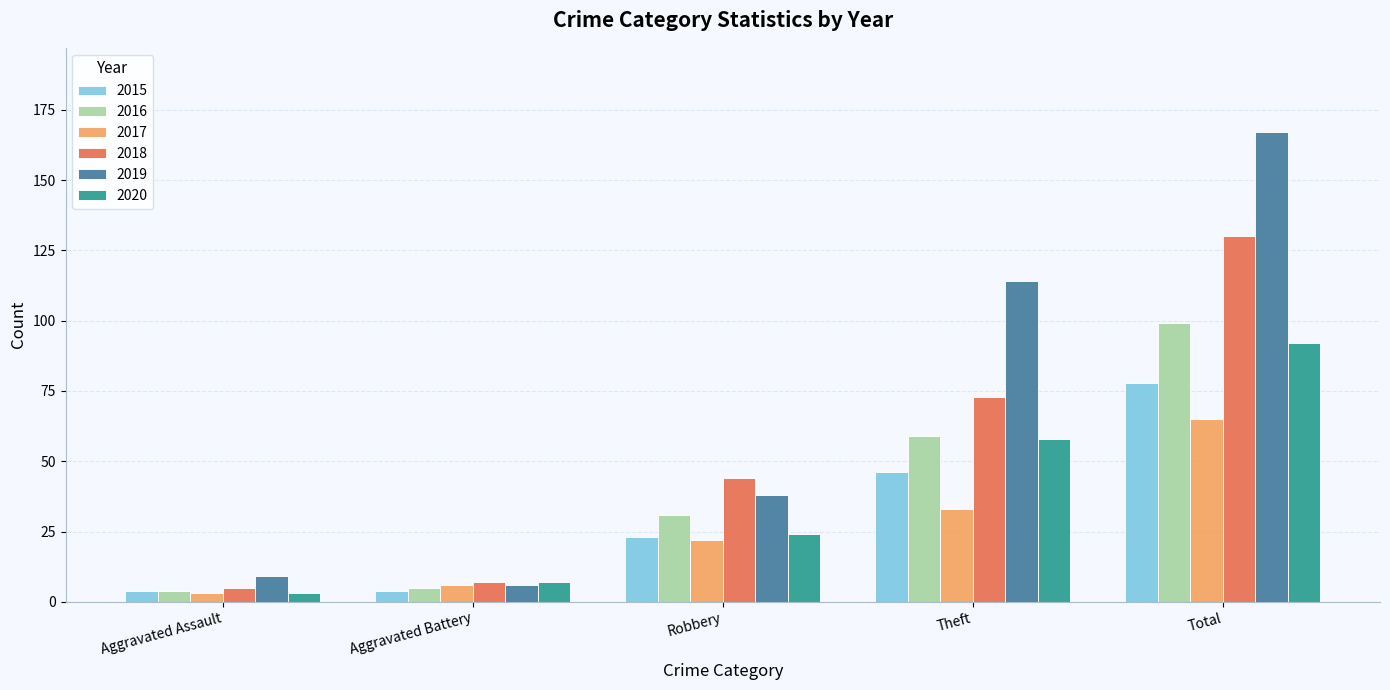

What is the label of the 4th bar from the right?

Aggravated Battery